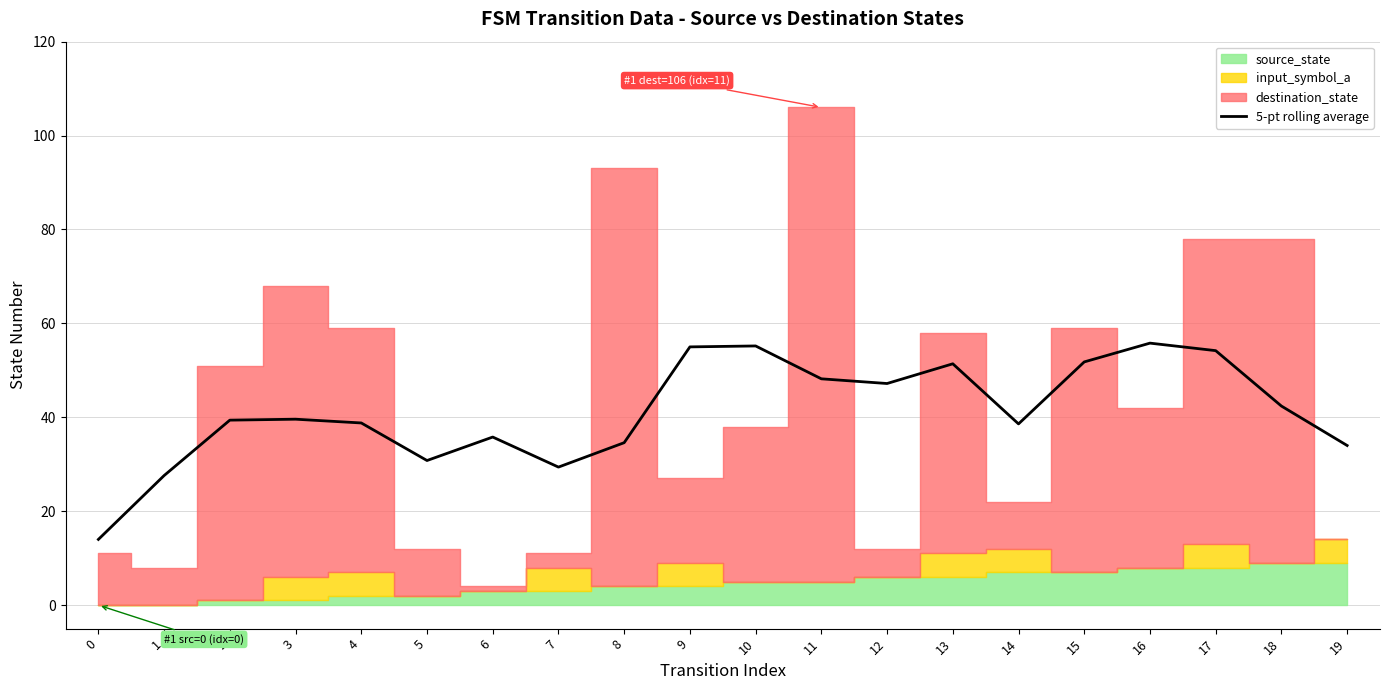

Rank the categories by value from lowest to highest.

0, 1, 7, 5, 19, 8, 6, 14, 4, 2, 3, 18, 12, 11, 13, 15, 17, 9, 10, 16